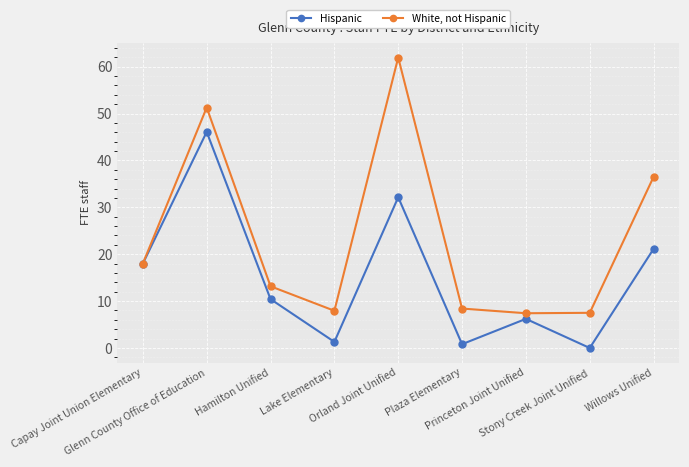

What position from the left is Orland Joint Unified?

5